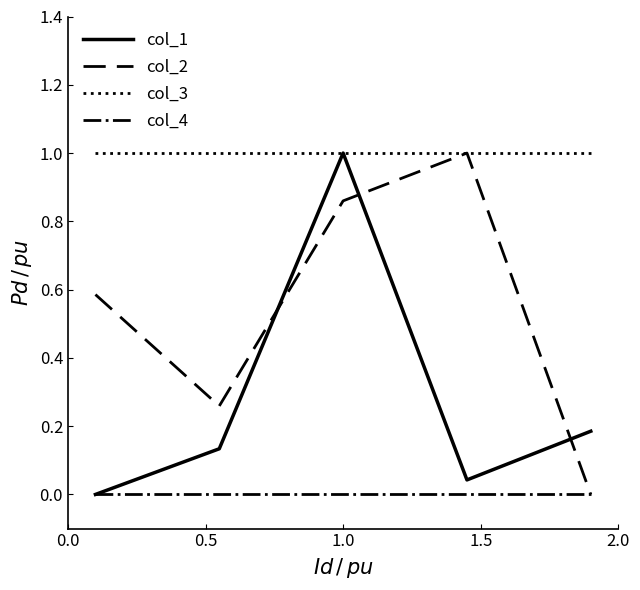

Rank the series by their average value, from lowest to highest.

col_4, col_1, col_2, col_3